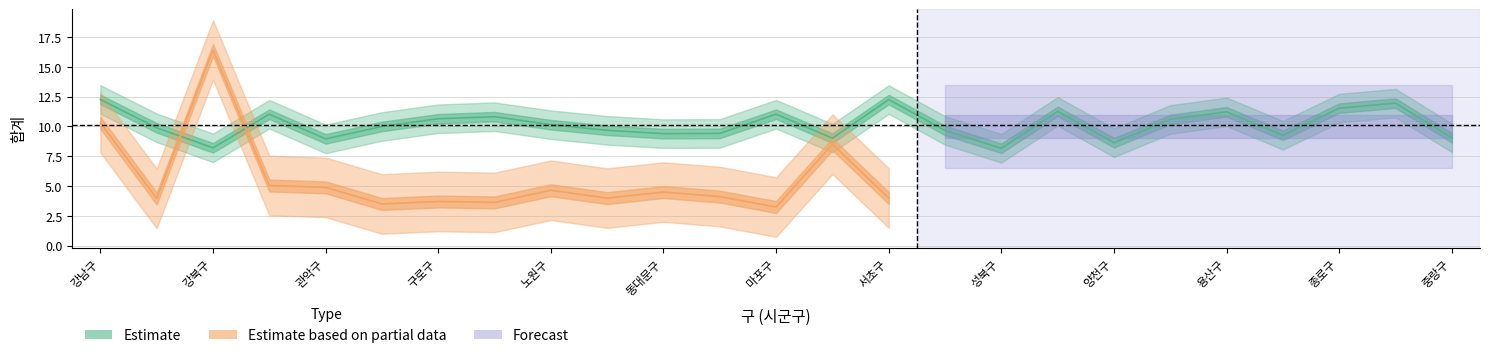

What is the change in value from 관악구 to 용산구?

+2.3